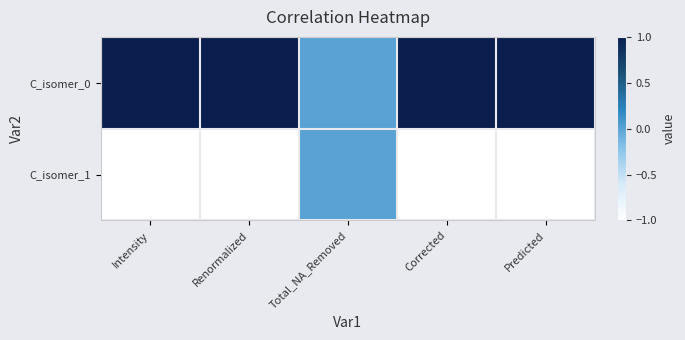

Which label corresponds to the smallest value in the chart?

Intensity